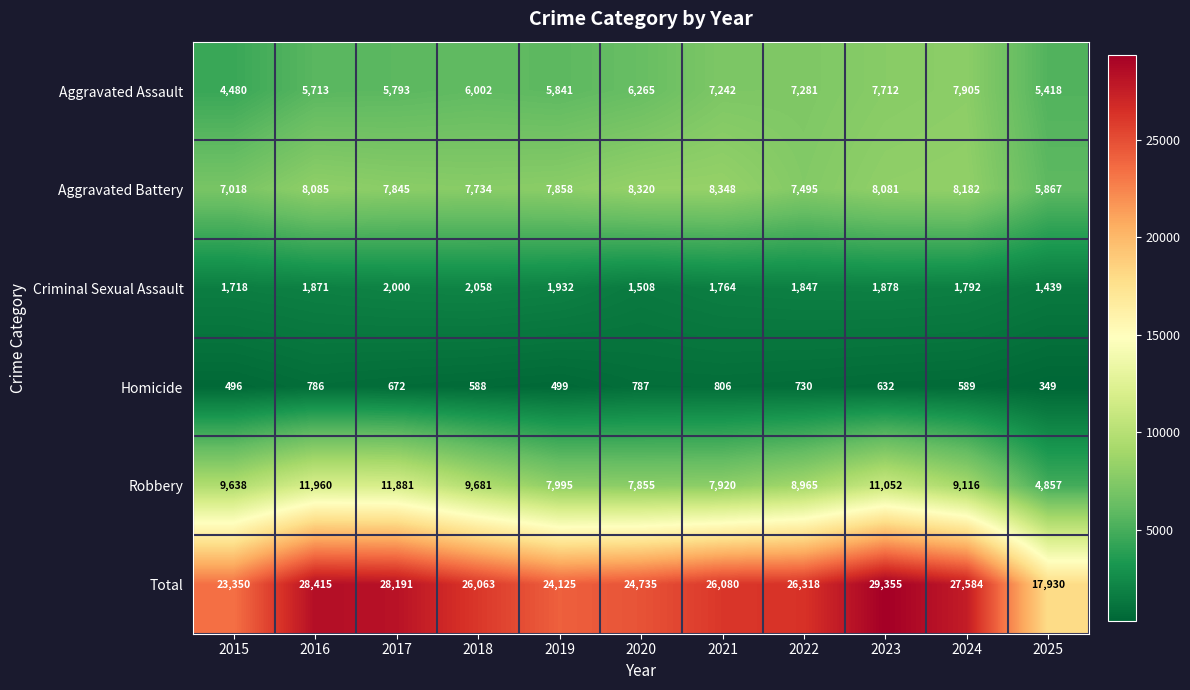

How many distinct data groups are displayed?

6